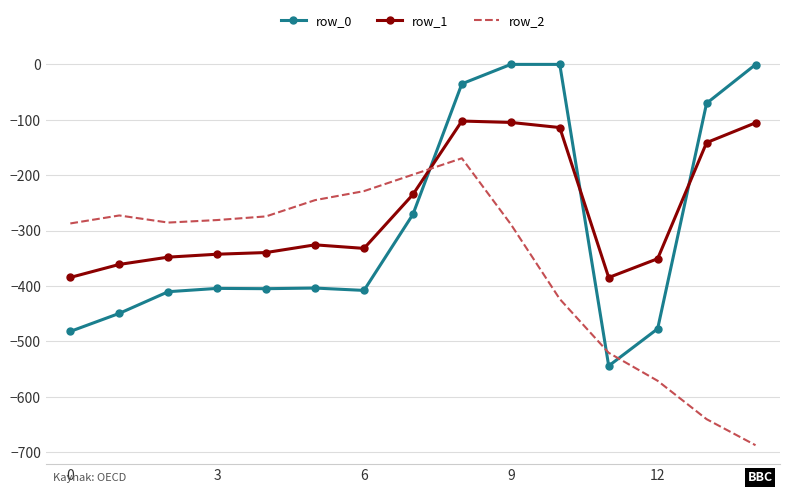

What is the maximum value for row_1?

-102.3